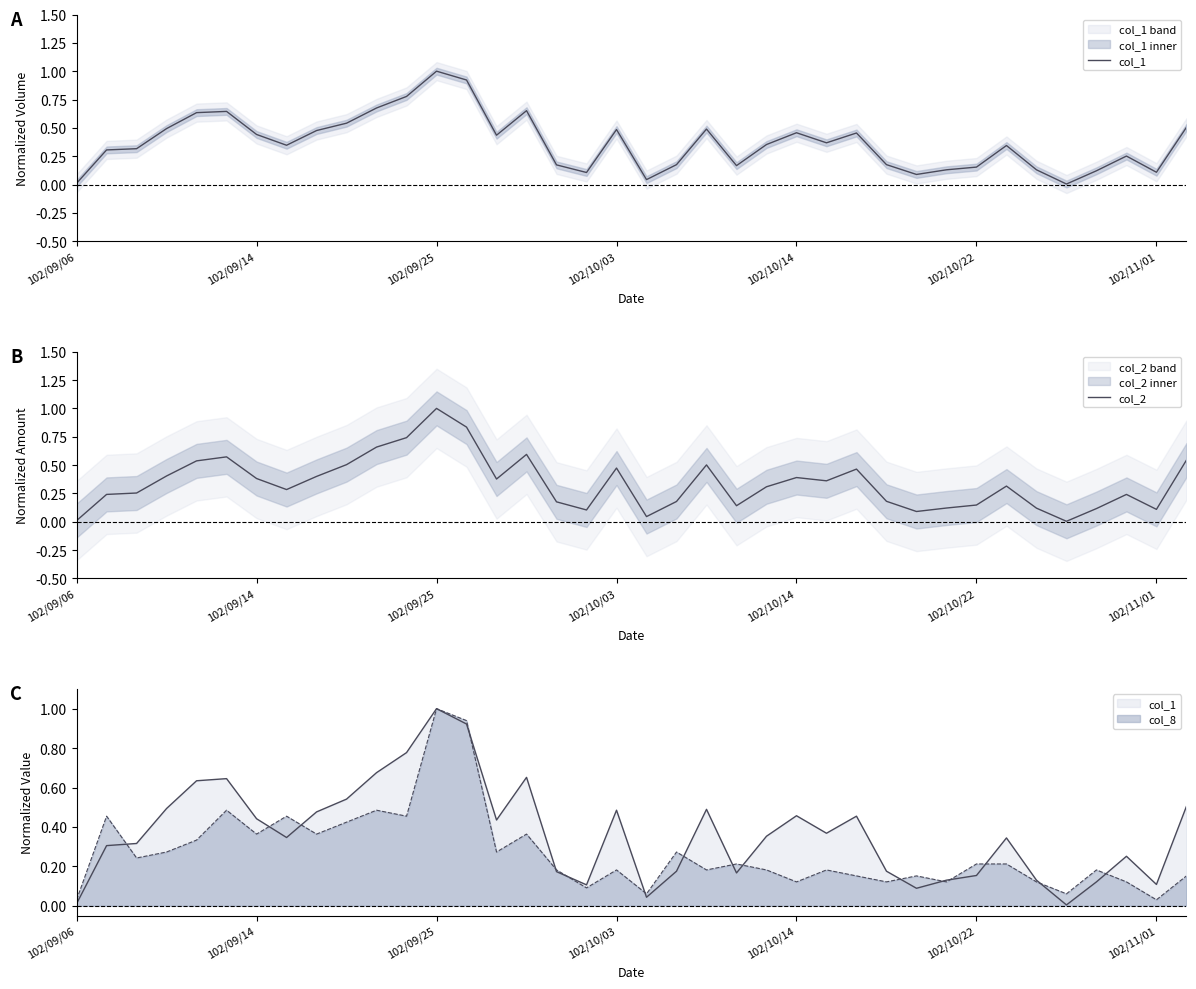

Reading left to right, what are all the values shown in this chart?

col_1: 0.0	0.3	0.3	0.5	0.6	0.6	0.4	0.3	0.5	0.5	0.7	0.8	1.0	0.9	0.4	0.7	0.2	0.1	0.5	0.0	0.2	0.5	0.2	0.4	0.5	0.4	0.5	0.2	0.1	0.1	0.2	0.3	0.1	0.0	0.1	0.3	0.1	0.5
col_2: 0.0	0.2	0.3	0.4	0.5	0.6	0.4	0.3	0.4	0.5	0.7	0.7	1.0	0.8	0.4	0.6	0.2	0.1	0.5	0.0	0.2	0.5	0.1	0.3	0.4	0.4	0.5	0.2	0.1	0.1	0.1	0.3	0.1	0.0	0.1	0.2	0.1	0.5